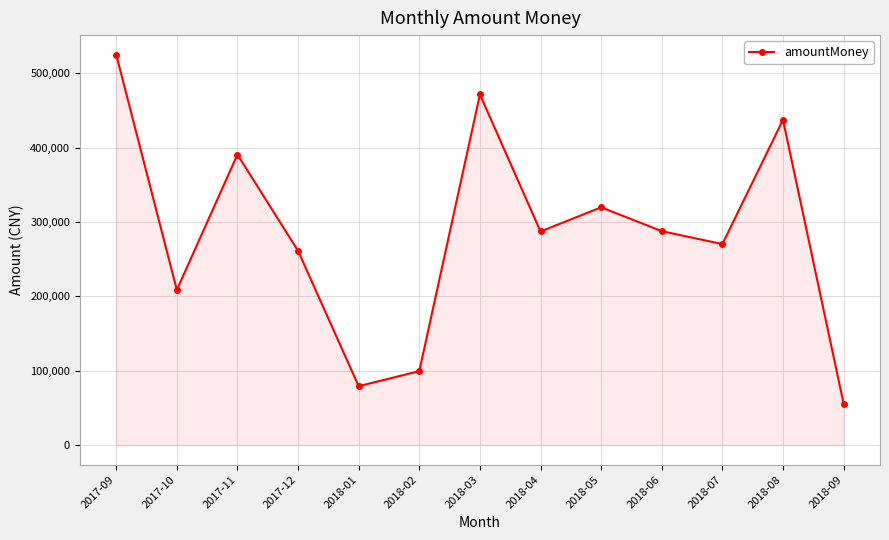

Which has a higher value, 2017-12 or 2017-11?

2017-11